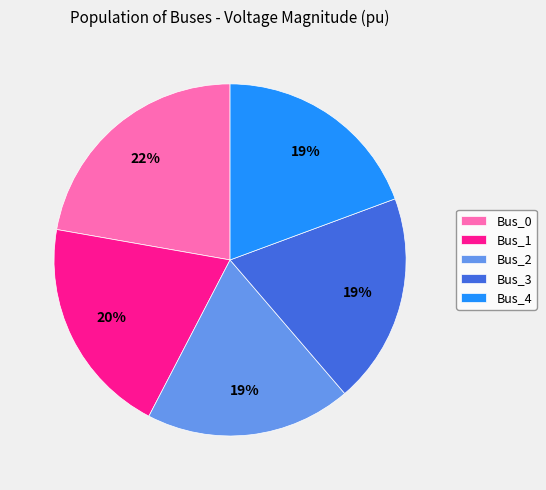

To the nearest percent, what percentage of the pie is Bus_3?

19%